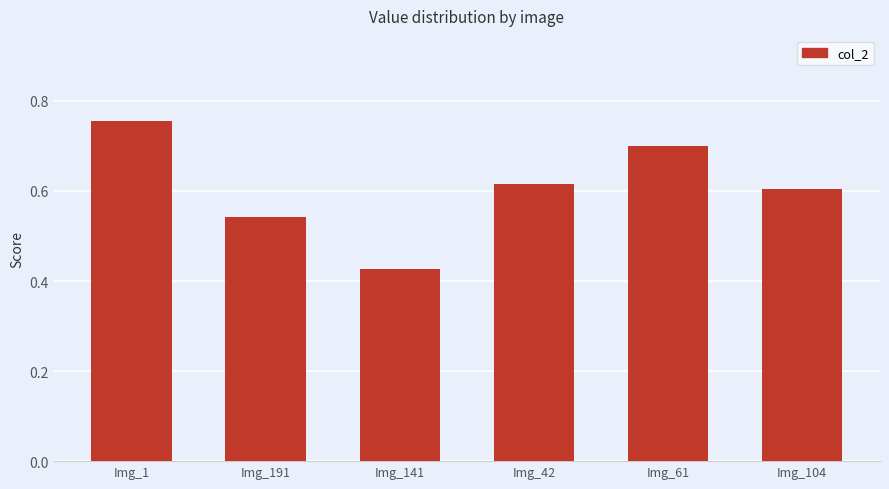

At which category does the chart reach its minimum across all series?

Img_141